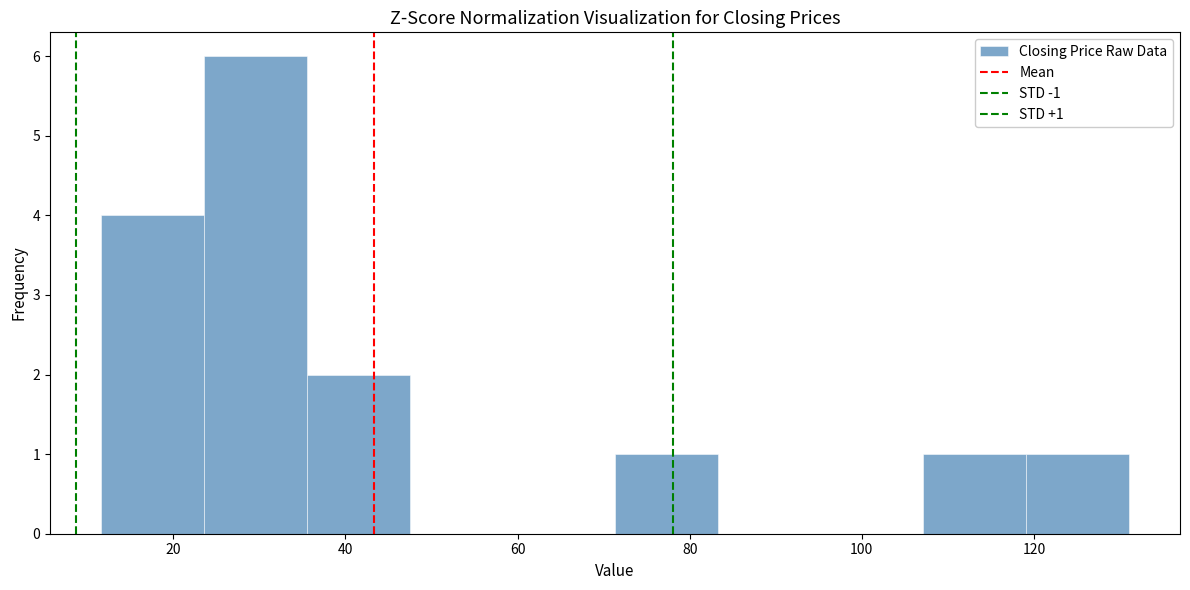

Over which range of the x-axis is the bar tallest?

24 to 36